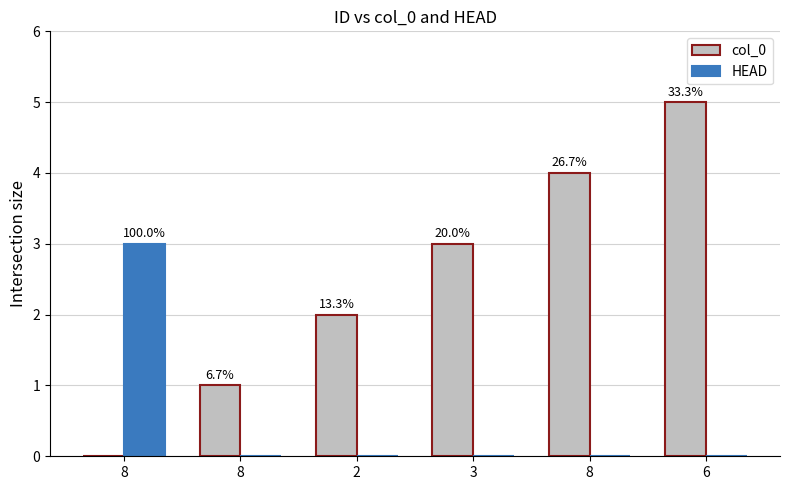

At 8, list the series in order from smallest to largest.

col_0, HEAD